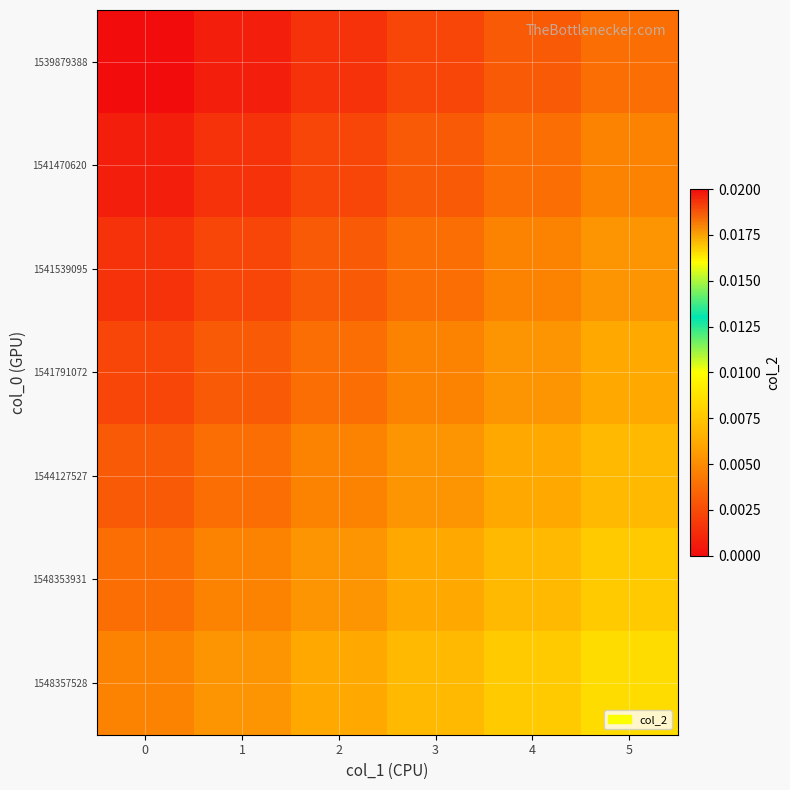

At how many categories does at least one series exceed 0?

6